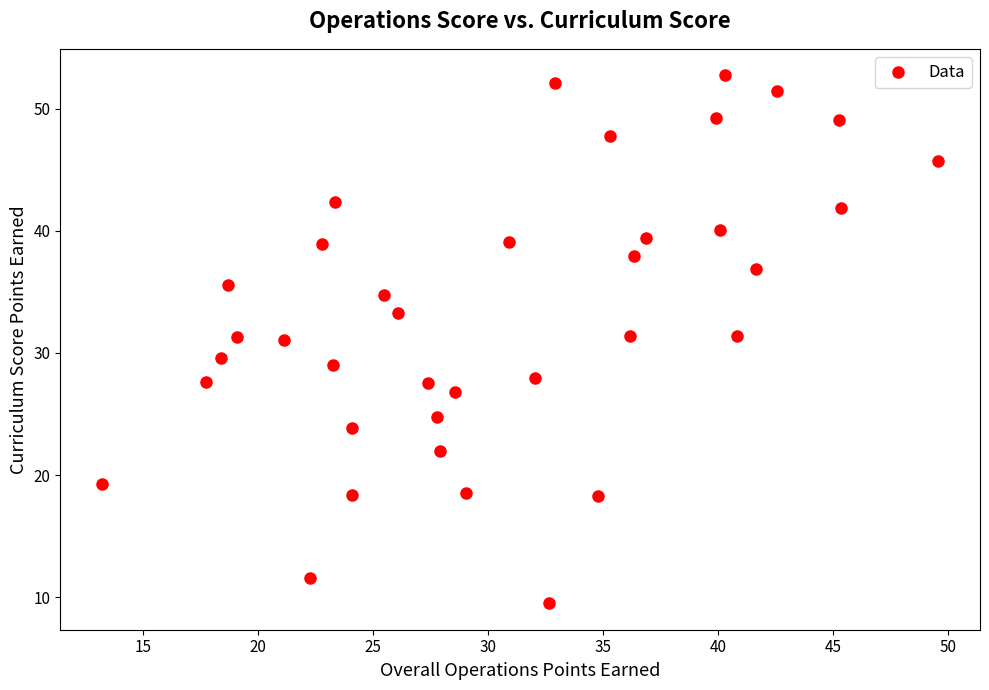

What is the range of Y values (max minus min)?

43.2